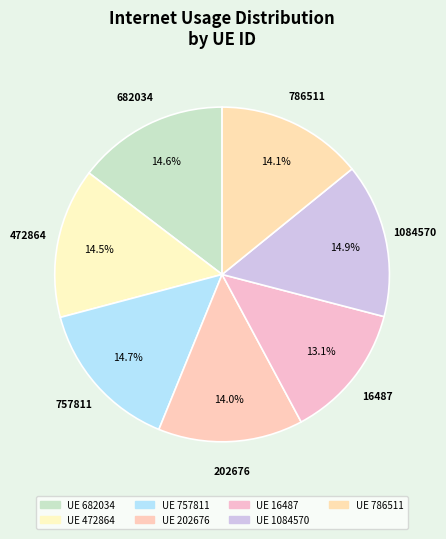

How many segments does this pie chart have?

7